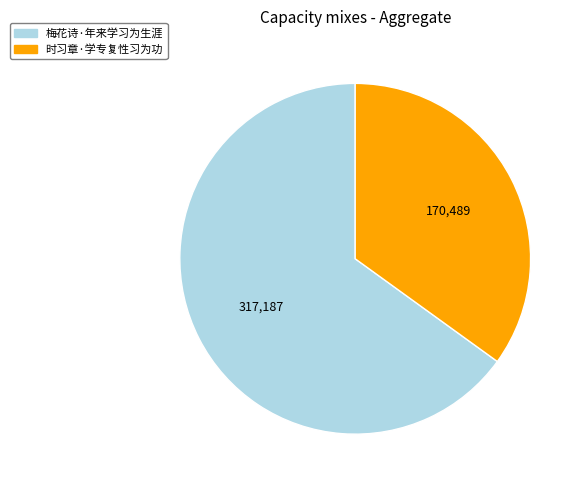

True or false: 梅花诗·年来学习为生涯 accounts for 53% of the total.

False